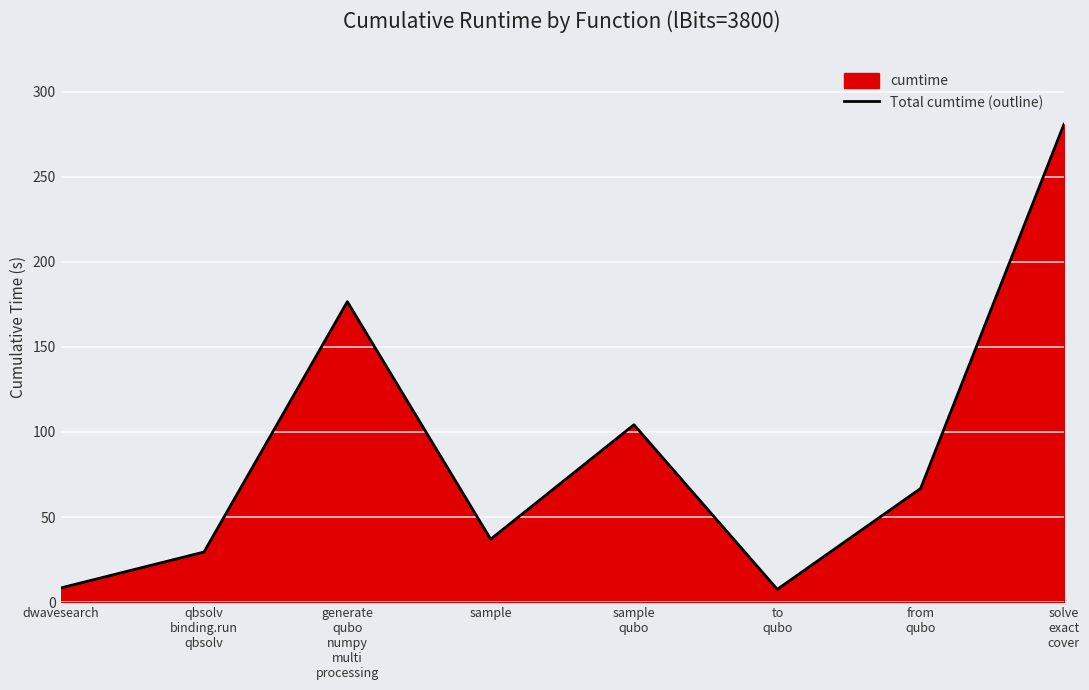

True or false: the data has more than 0 interior local peaks.

True